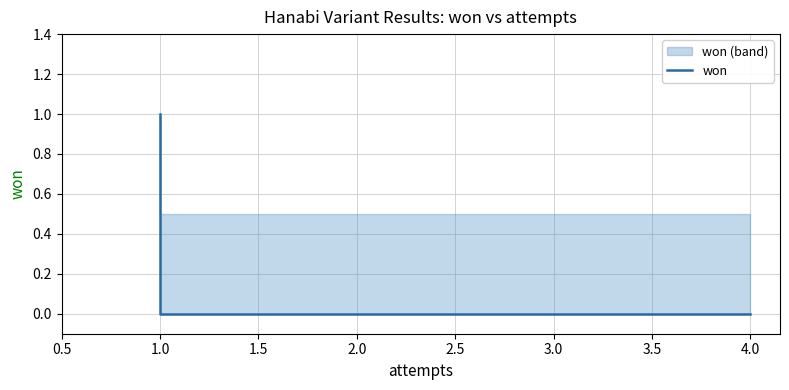

Is it true that the value at 1.0 is 0?

True